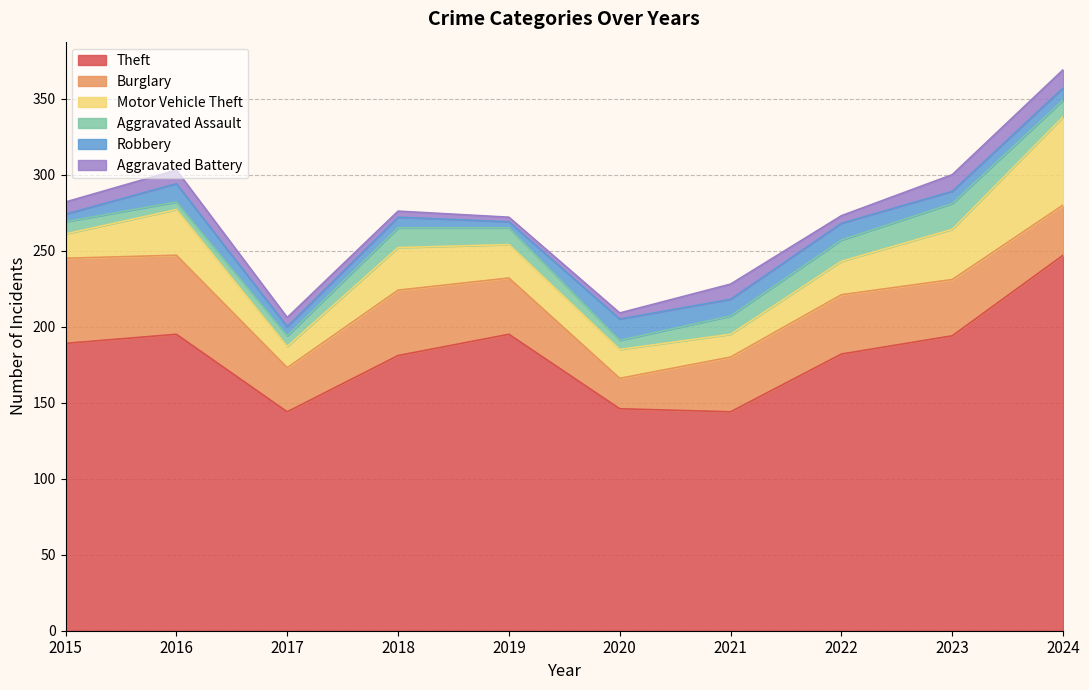

At which label does Robbery reach its minimum?

2019